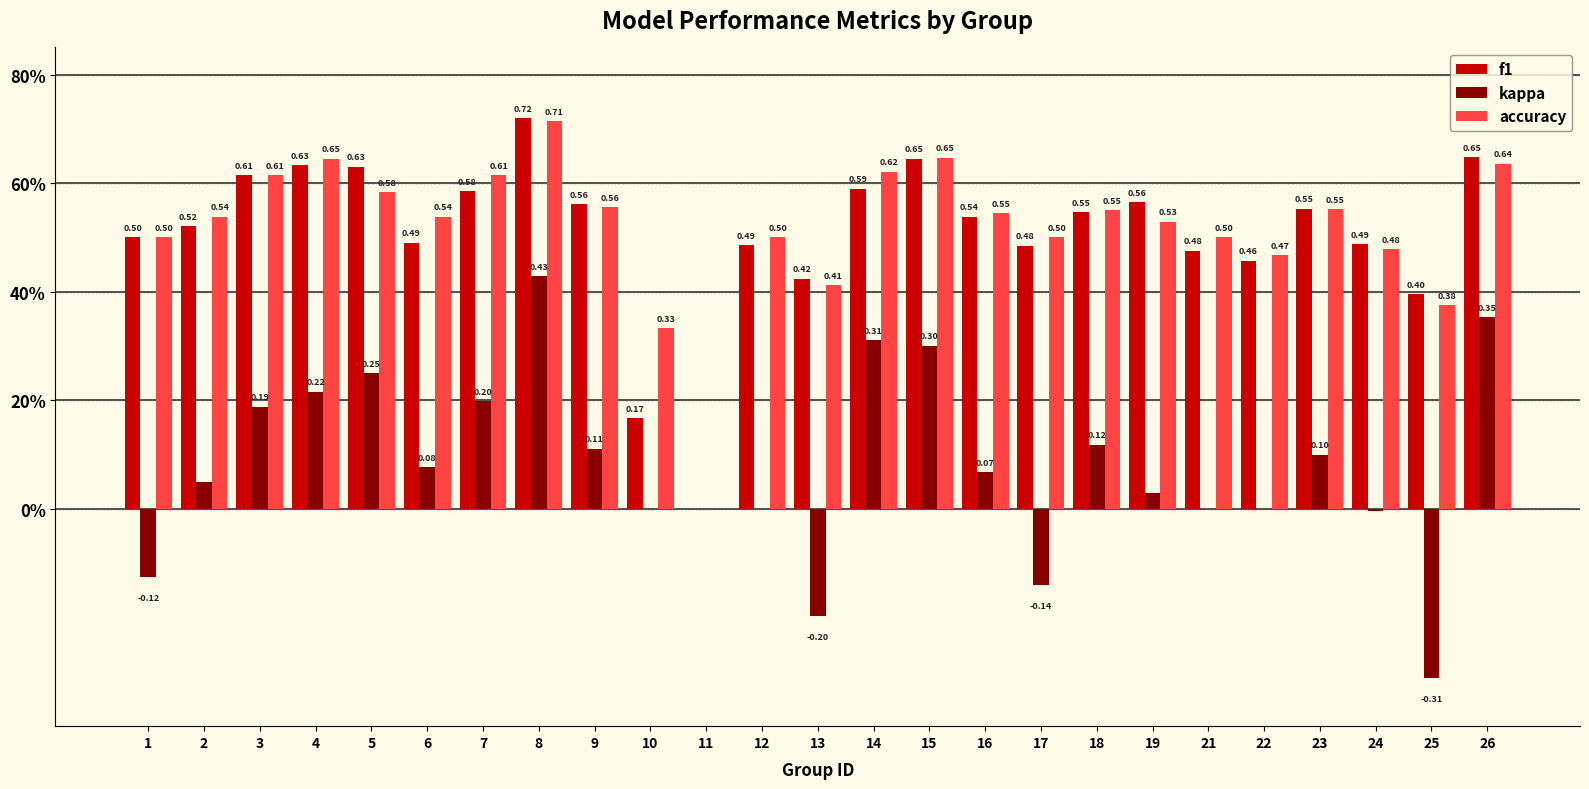

The accuracy series shows 0.5 at 16. True or false?

True